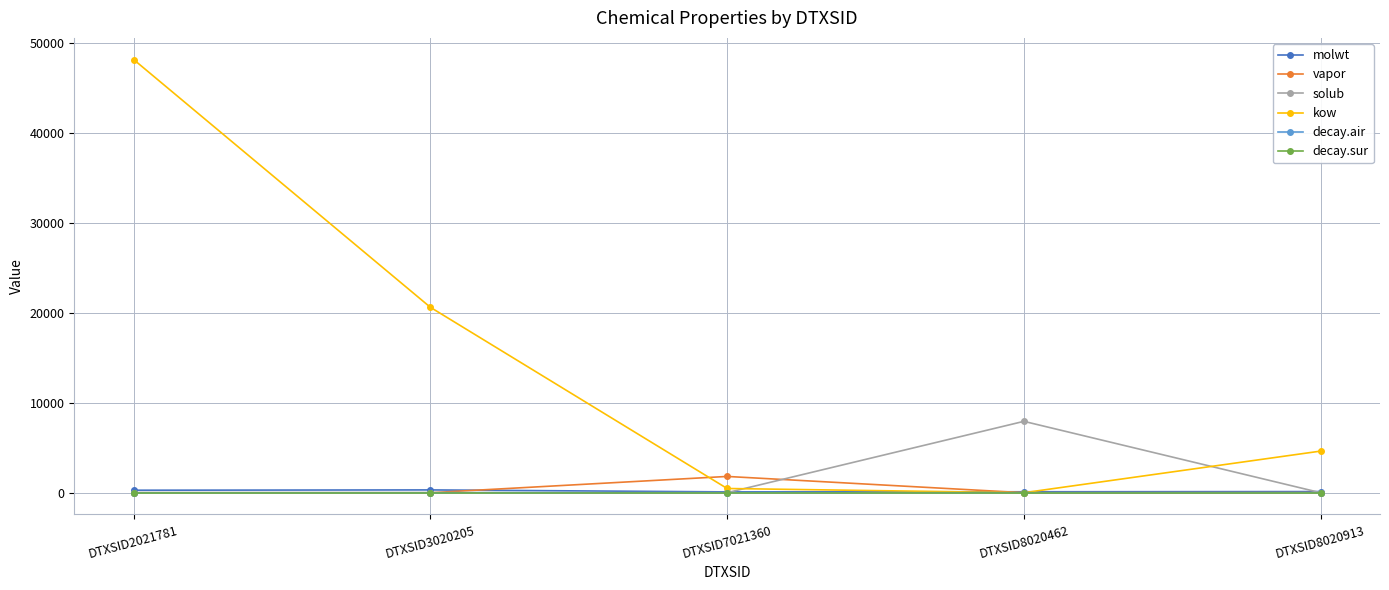

The value of decay.air at DTXSID2021781 is 0.8. True or false?

True